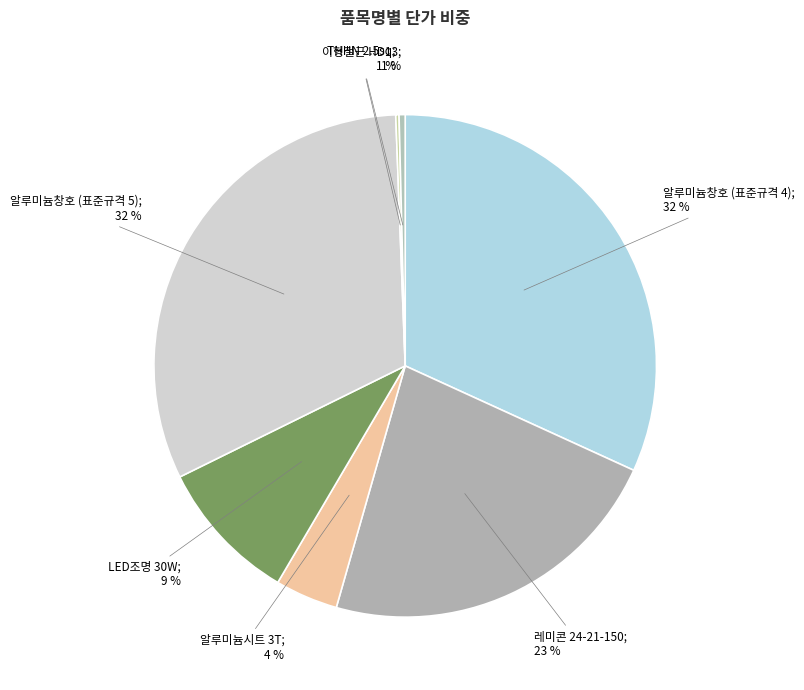

True or false: 알루미늄창호 (표준규격 4) accounts for 32% of the total.

True